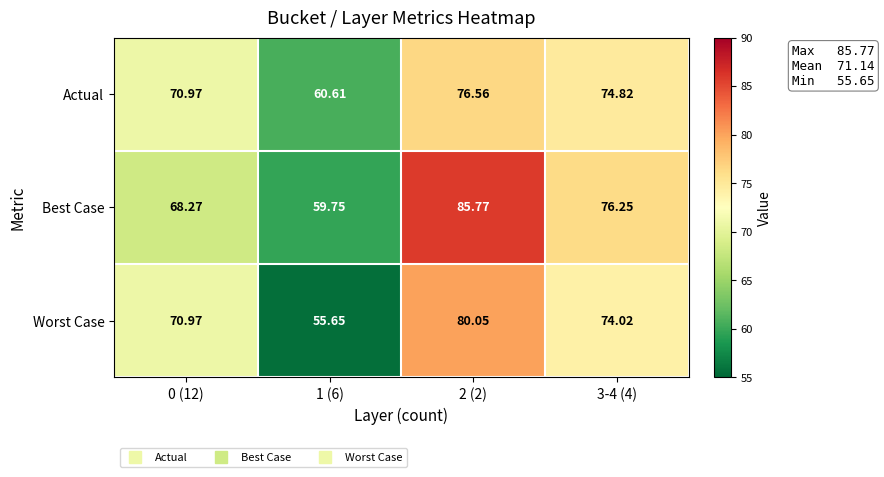

Which series changed the most between 2 (2) and 3-4 (4)?

Best Case